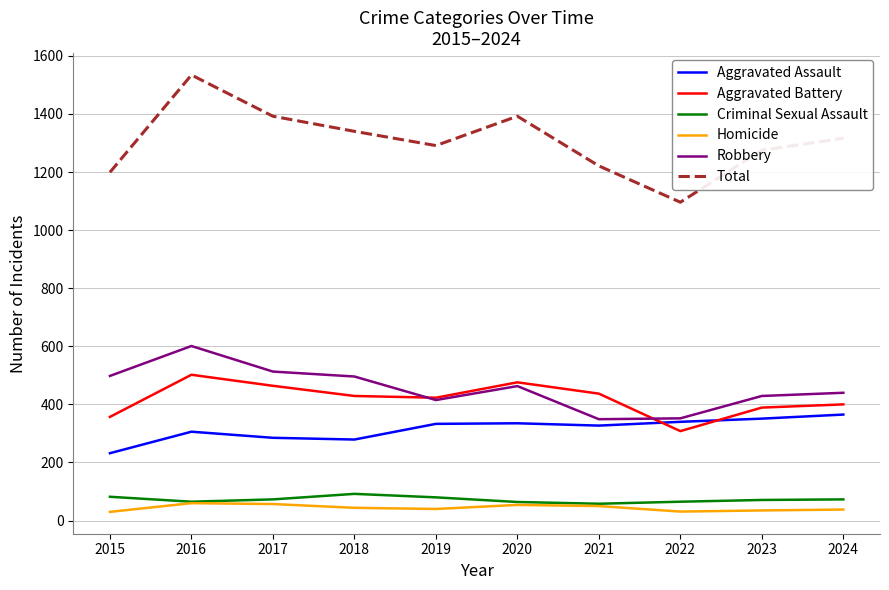

What is the spread (max minus min) of values at 2020?

1338